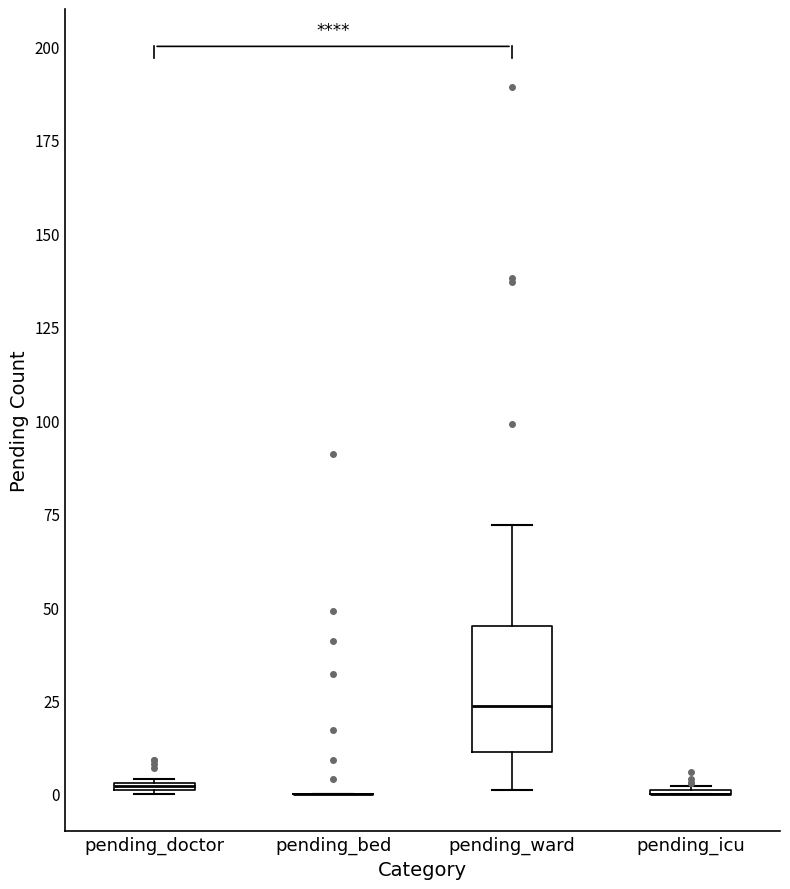

Comparing the boxes themselves (not the whiskers), which one is the tallest?

pending_ward